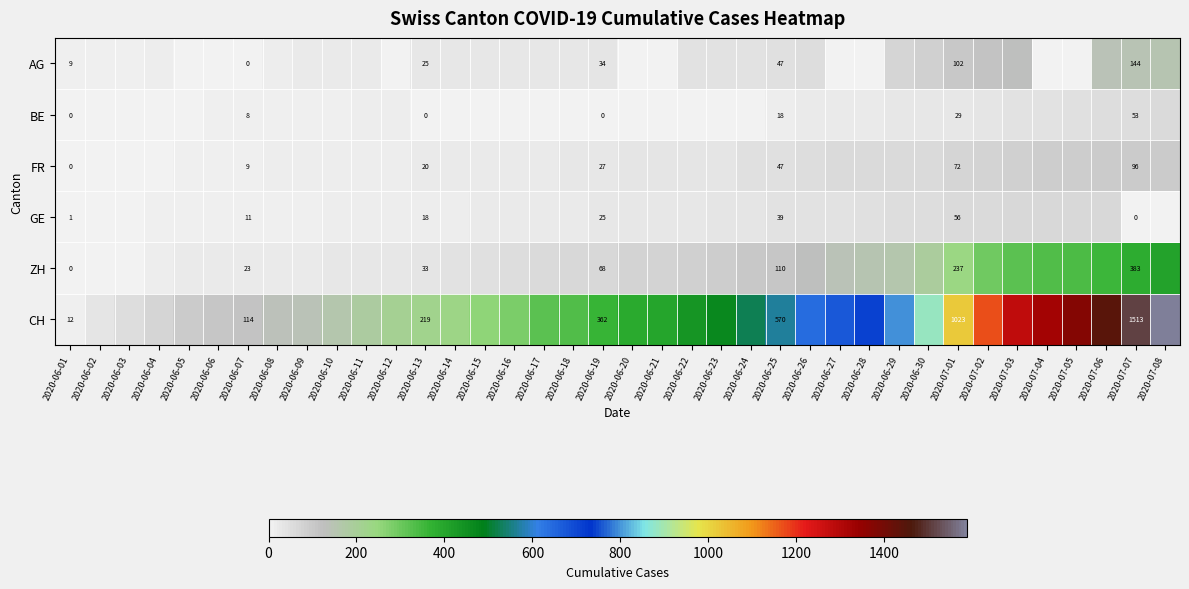

What is the total value across all series at 2020-06-25?

831